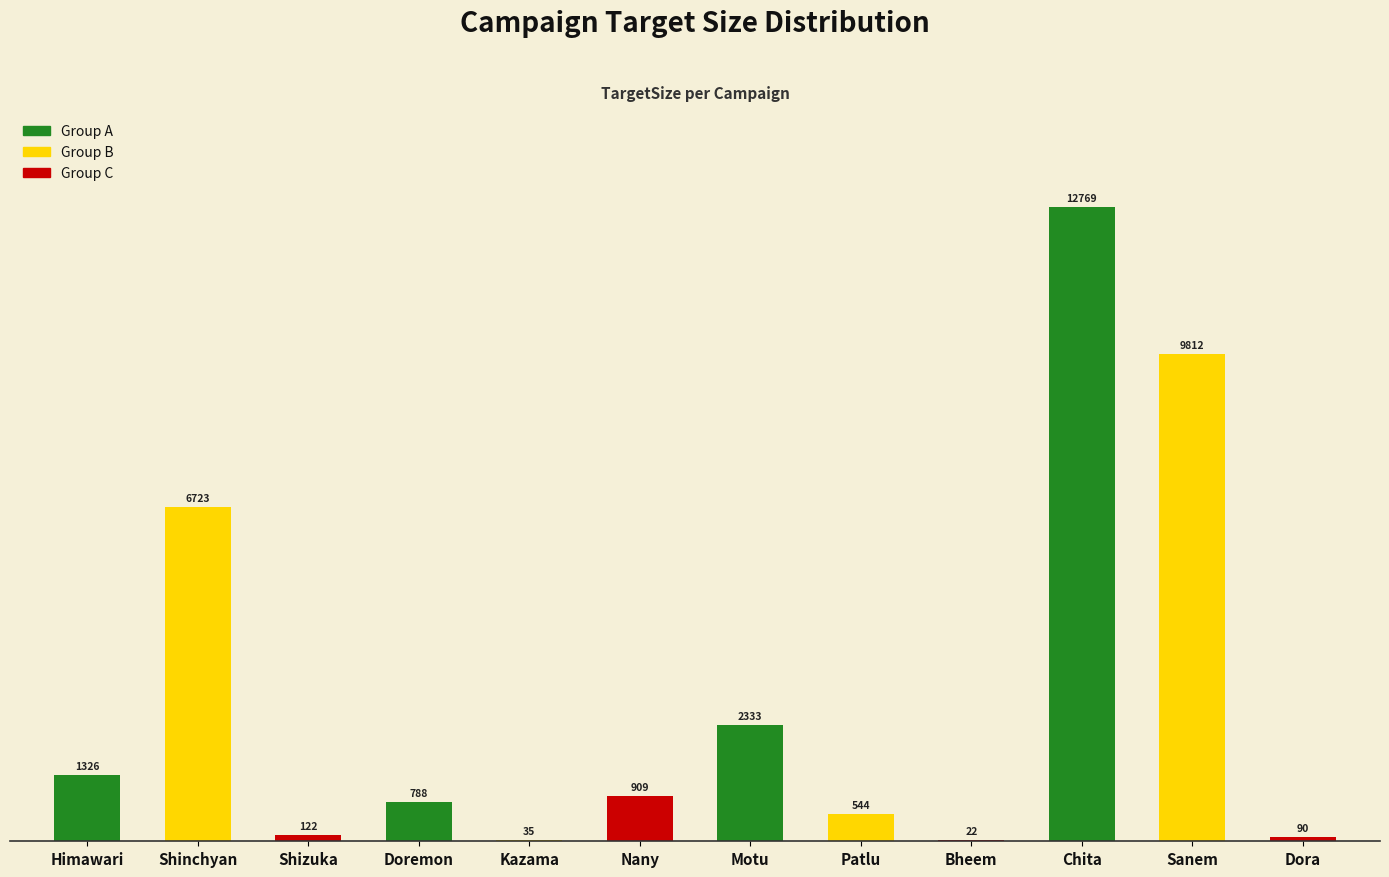

At which label is the value closest to 6395?

Shinchyan